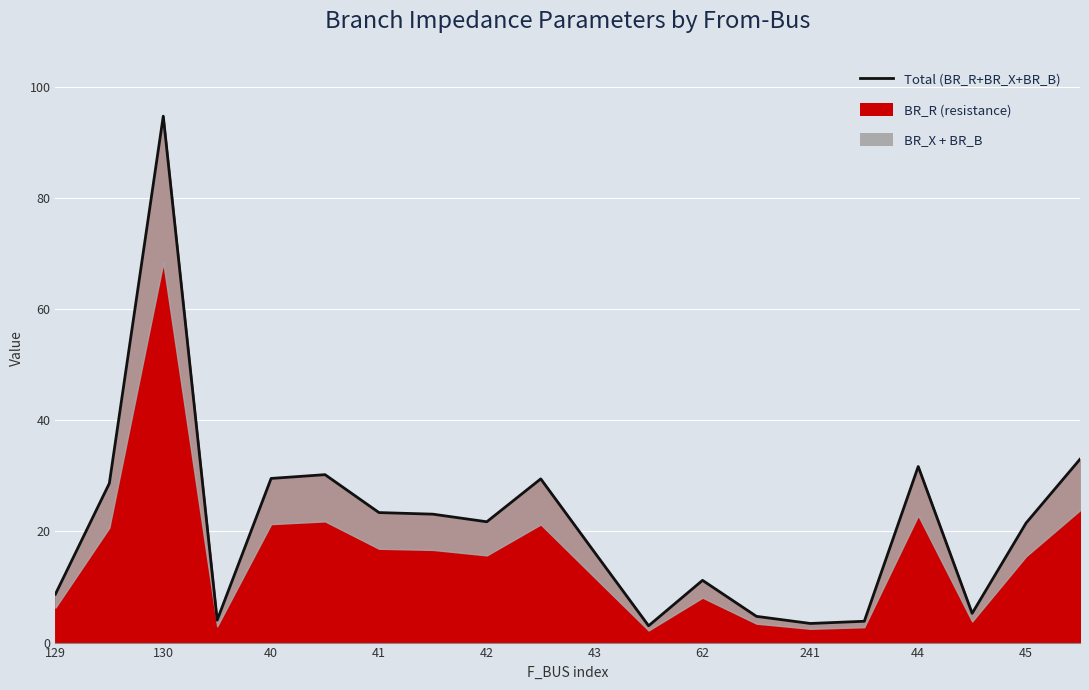

Reading right to left, extract all data points from this chart.

33.0	21.5	5.3	31.7	3.8	3.4	4.7	11.2	3.0	16.2	29.5	21.7	23.1	23.4	30.2	29.5	4.0	94.8	28.7	8.7